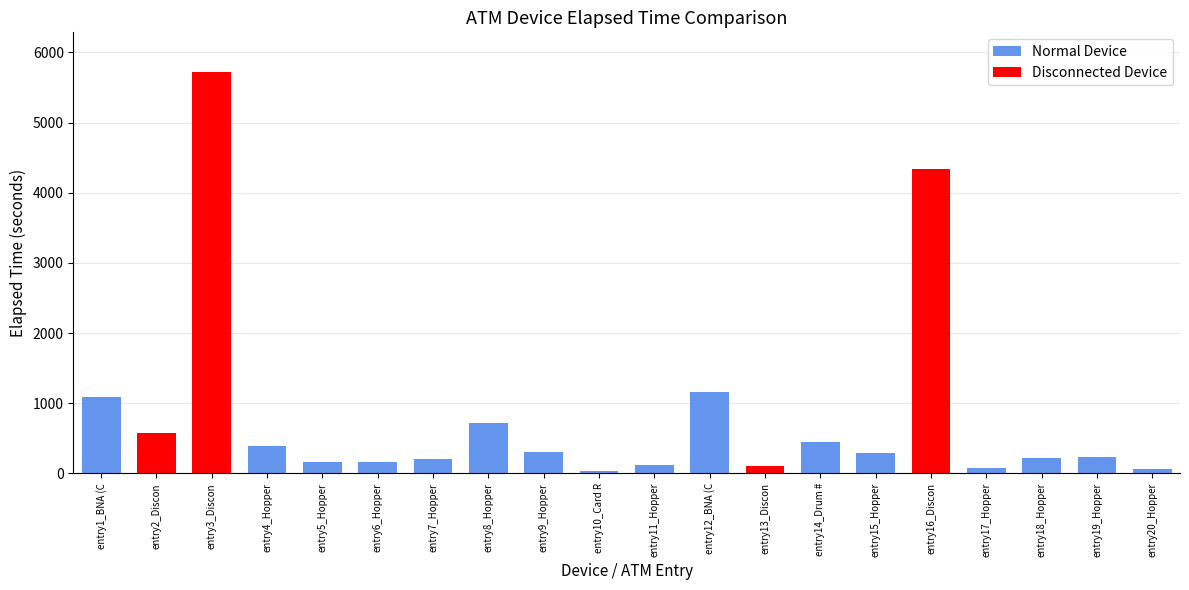

What is the value of the 19th bar from the left?

240